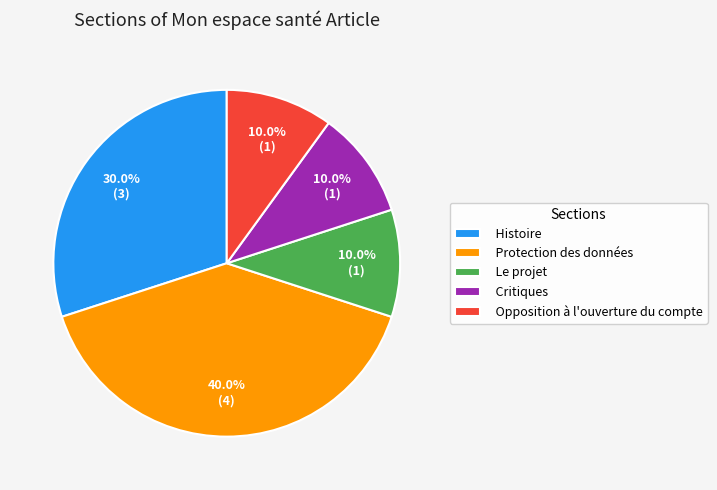

Combined, do Histoire and Opposition à l'ouverture du compte account for over 50%?

No